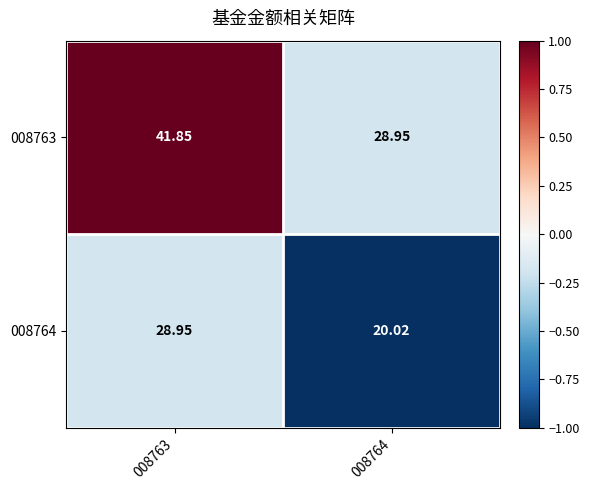

Is the value of 008764 at 008764 greater than the value of 008763 at 008764?

No